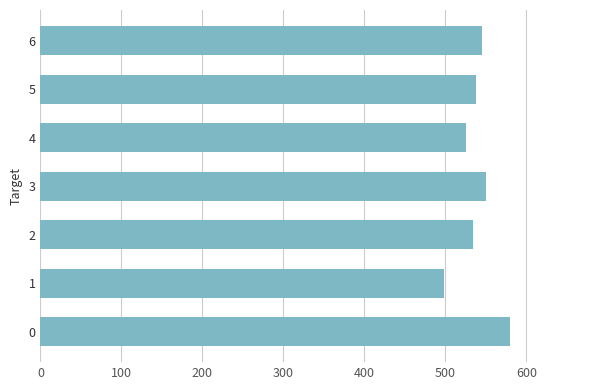

What is the maximum value shown in the chart?

579.2